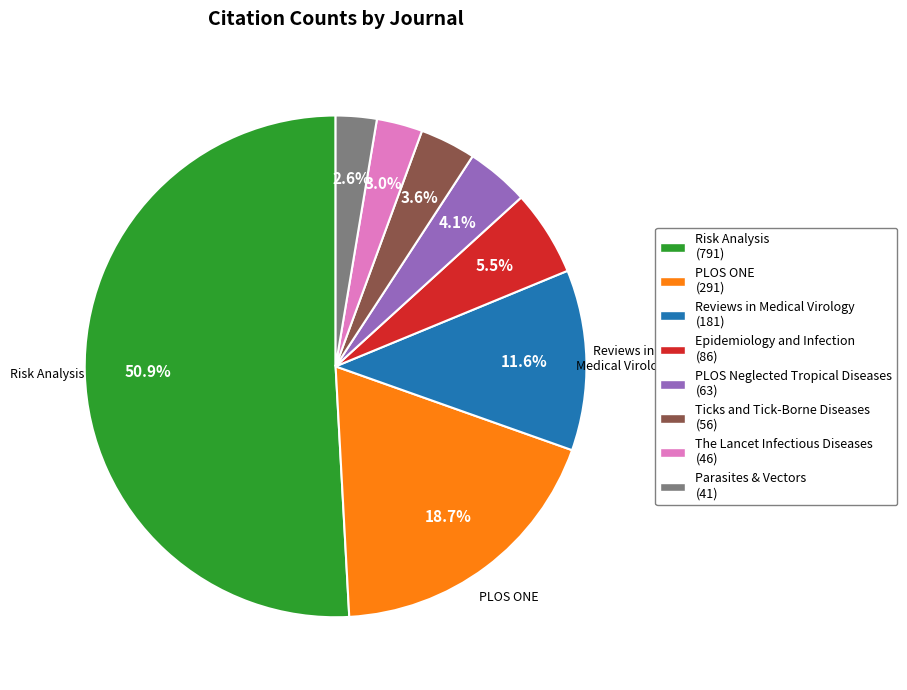

Which has a higher value, The Lancet Infectious Diseases (46) or Reviews in Medical Virology (181)?

Reviews in Medical Virology (181)